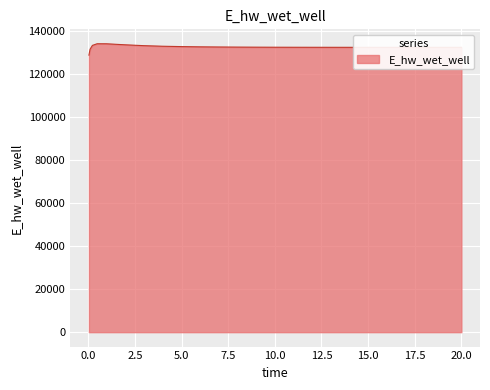

What is the difference between the maximum and minimum values?

5292.3